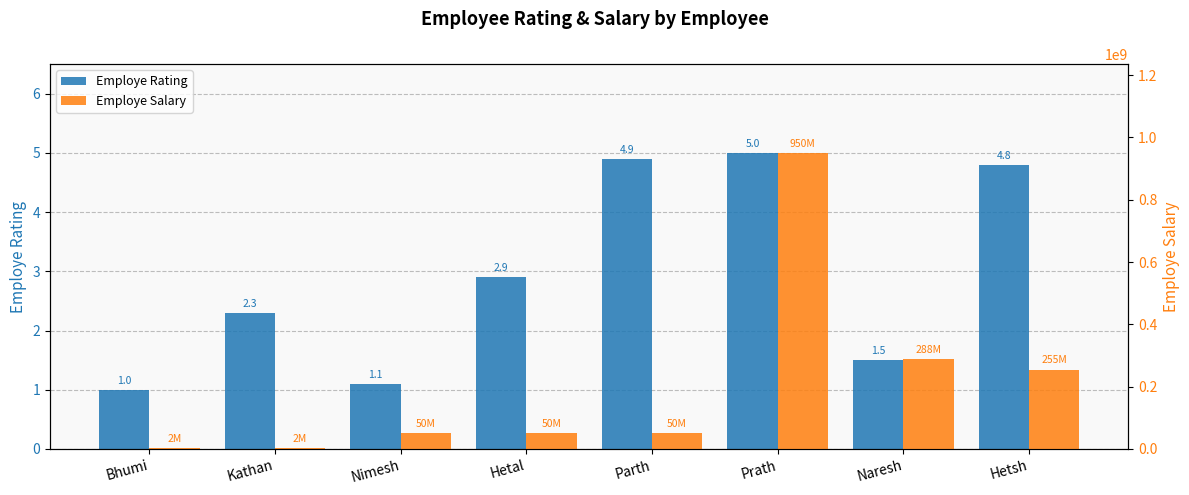

What is the sum of the Employe Rating values at Prath and Kathan?

7.3